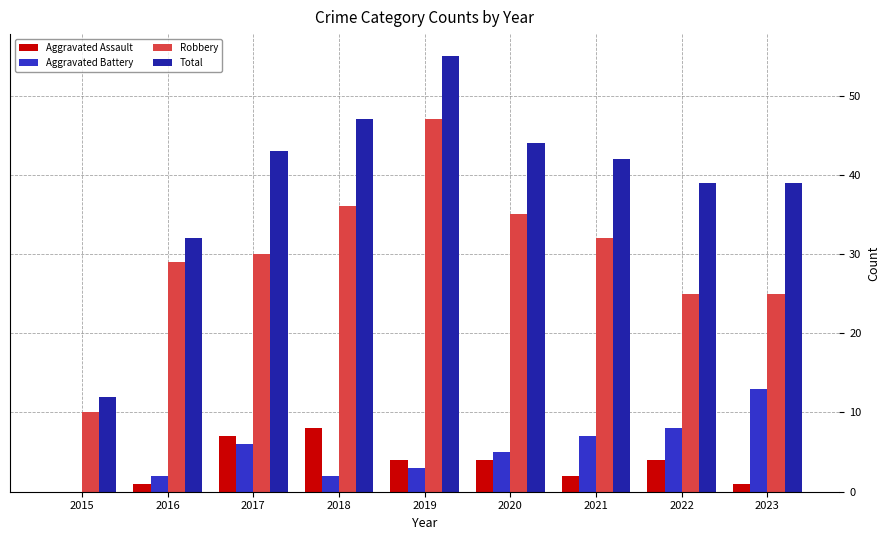

Count the number of data series in this chart.

4